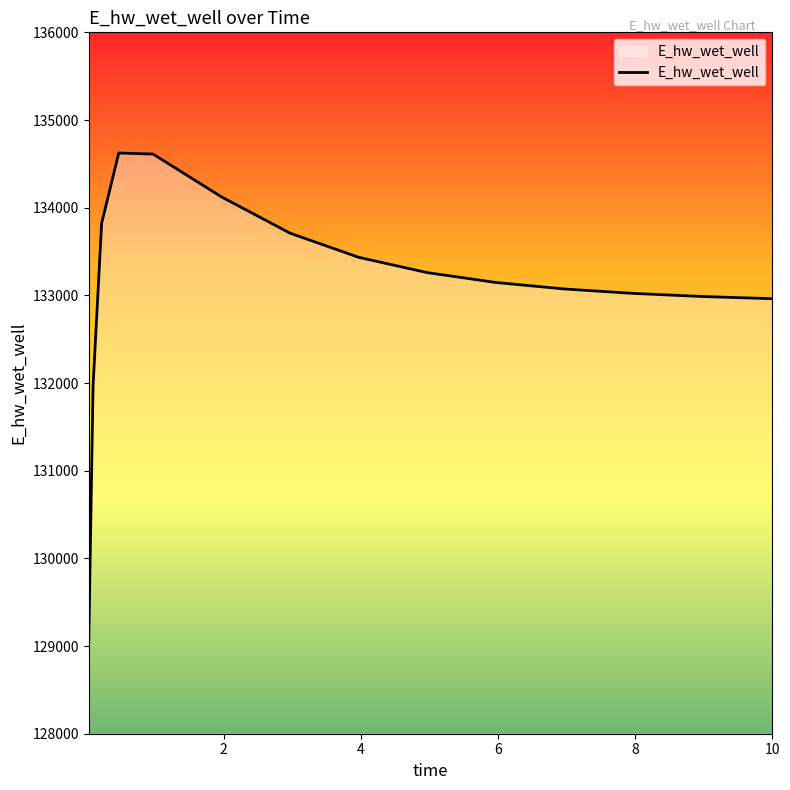

What is the minimum value shown in the chart?

129068.7